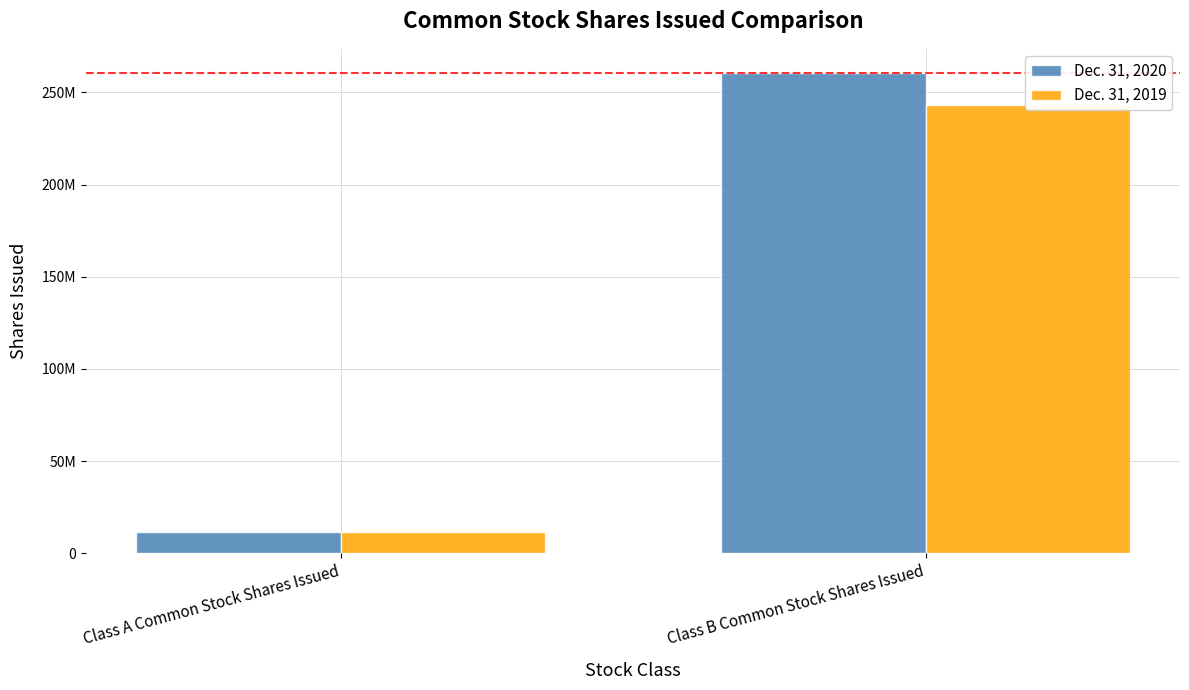

Rank the series at Class A Common Stock Shares Issued from highest to lowest value.

Dec. 31, 2020, Dec. 31, 2019